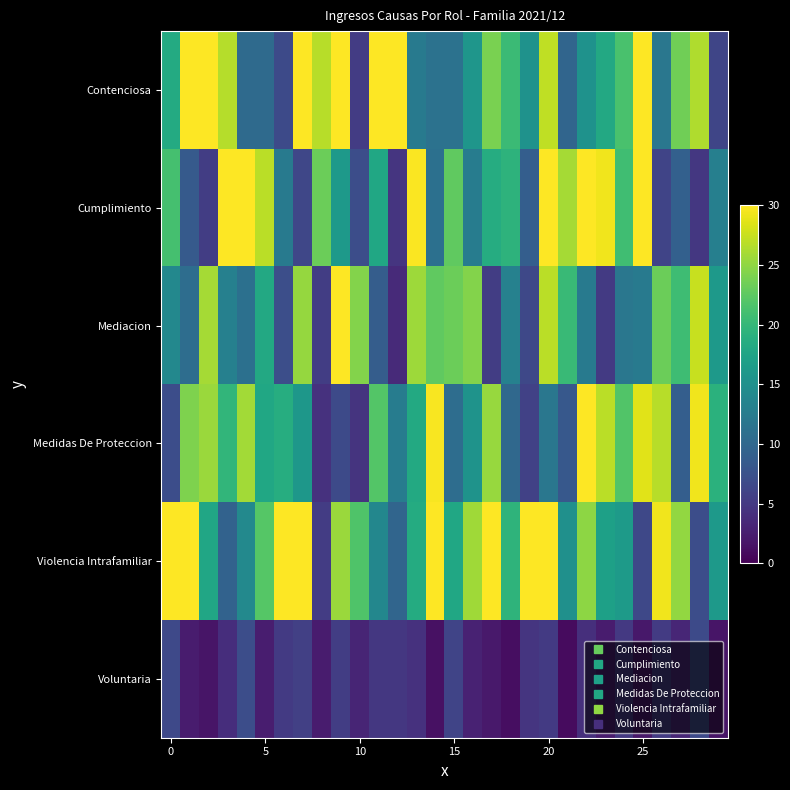

Which series has the largest total across all categories?

Violencia Intrafamiliar